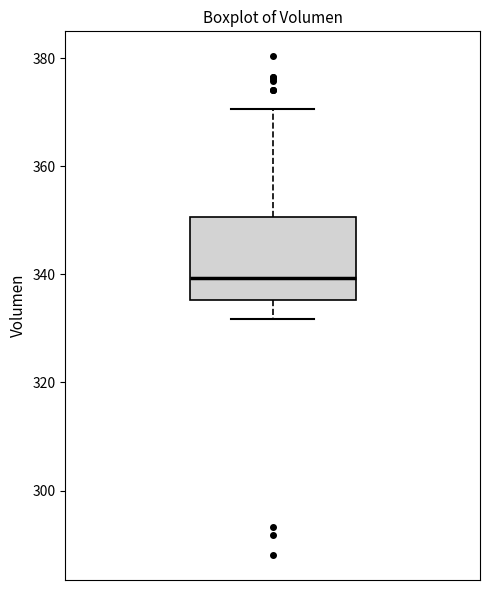

Read this box plot against the y-axis: the position of the median line, the range covered by the box, and the ends of both whiskers. The values are not printed on the chart, so give them approximately, as read against the axis.

median 340, box 336 to 350, whiskers 332 to 370